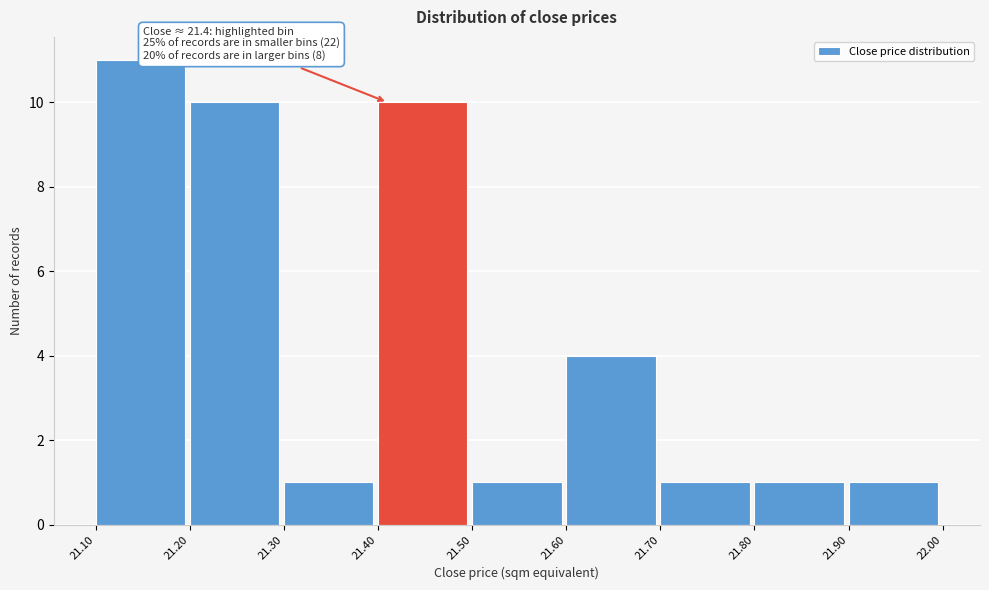

Which range on the x-axis has the tallest bar?

21.10 to 21.20